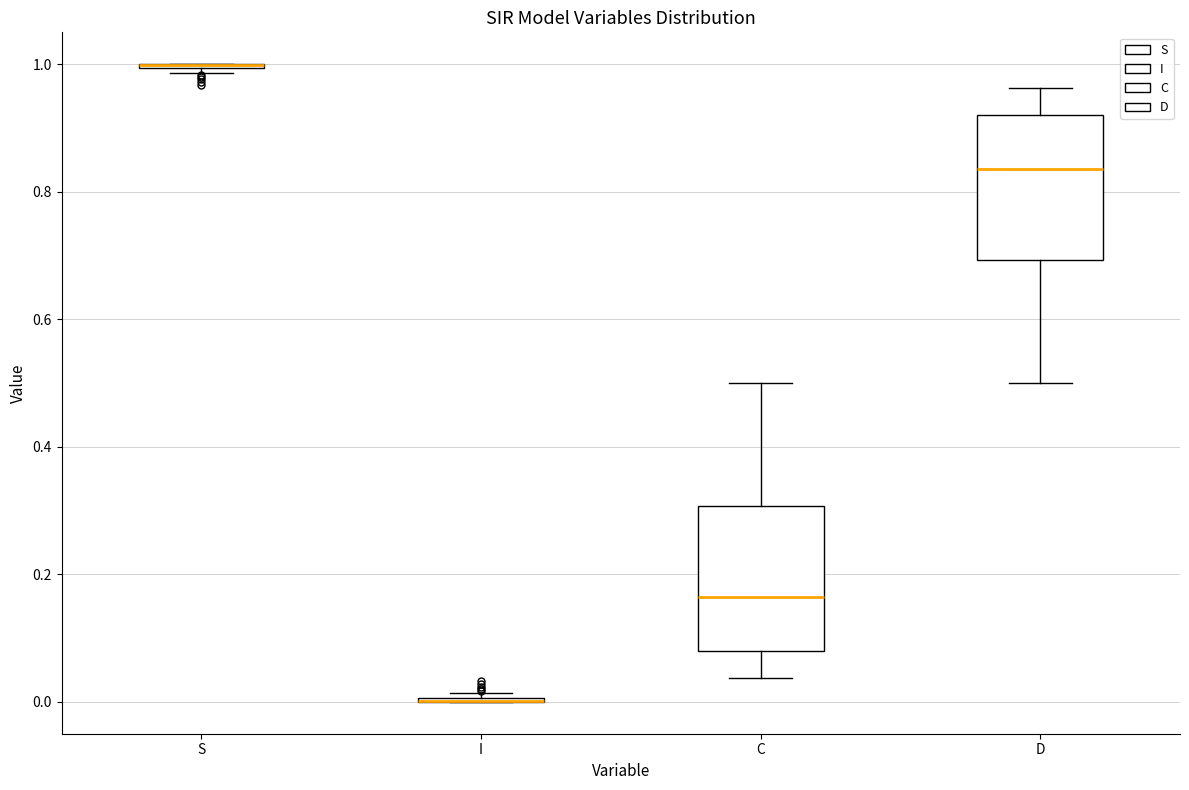

Reading left to right, read every box against the y-axis: the position of its median line, the range the box covers, and the ends of its whiskers. The values are not printed on the chart, so give them approximately, as read against the axis.

S: box collapsed to a line at 1.00, whiskers 0.98 to 1.00
I: box collapsed to a line at 0.00, whiskers 0.00 to 0.02
C: median 0.16, box 0.08 to 0.30, whiskers 0.04 to 0.50
D: median 0.84, box 0.70 to 0.92, whiskers 0.50 to 0.96